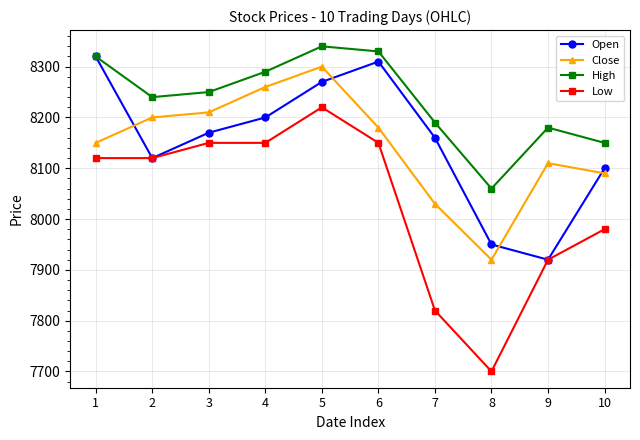

Which series has the largest range (max minus min)?

Low